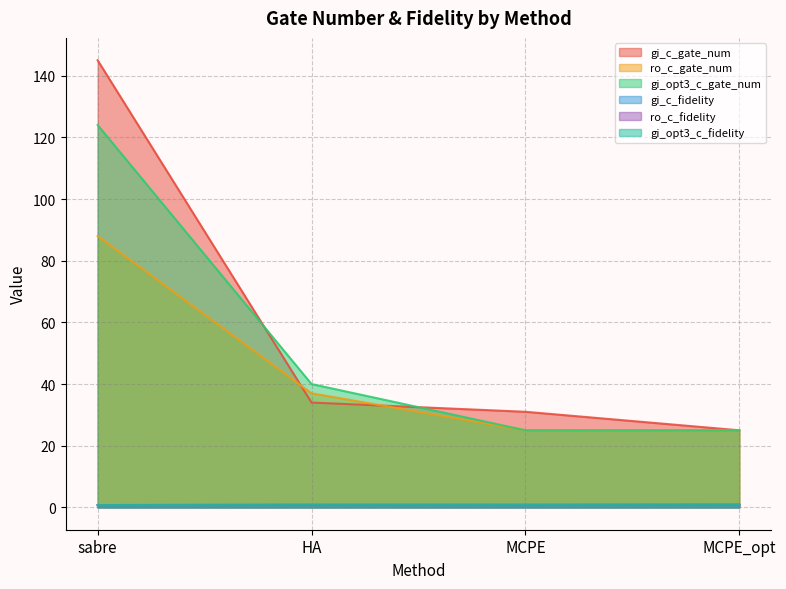

Reading right to left, extract all data points from this chart.

gi_c_gate_num: 25.0	31.0	34.0	145.0
ro_c_gate_num: 25.0	25.0	37.0	88.0
gi_opt3_c_gate_num: 25.0	25.0	40.0	124.0
gi_c_fidelity: 0.9	0.7	0.8	0.7
ro_c_fidelity: 0.9	0.9	0.8	0.8
gi_opt3_c_fidelity: 0.9	0.8	0.9	0.7